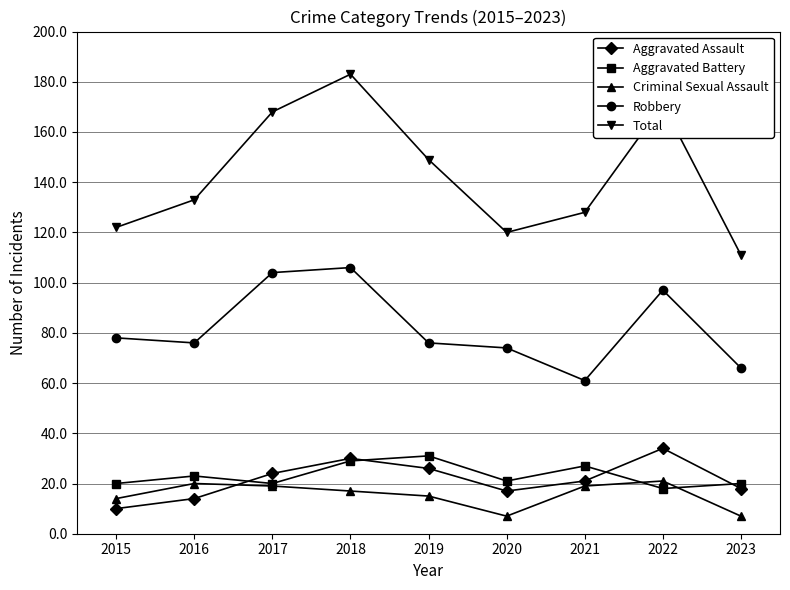

Reading left to right, list all the values displayed in this chart.

Aggravated Assault: 2015=10	2016=14	2017=24	2018=30	2019=26	2020=17	2021=21	2022=34	2023=18
Aggravated Battery: 2015=20	2016=23	2017=20	2018=29	2019=31	2020=21	2021=27	2022=18	2023=20
Criminal Sexual Assault: 2015=14	2016=20	2017=19	2018=17	2019=15	2020=7	2021=19	2022=21	2023=7
Robbery: 2015=78	2016=76	2017=104	2018=106	2019=76	2020=74	2021=61	2022=97	2023=66
Total: 2015=122	2016=133	2017=168	2018=183	2019=149	2020=120	2021=128	2022=171	2023=111